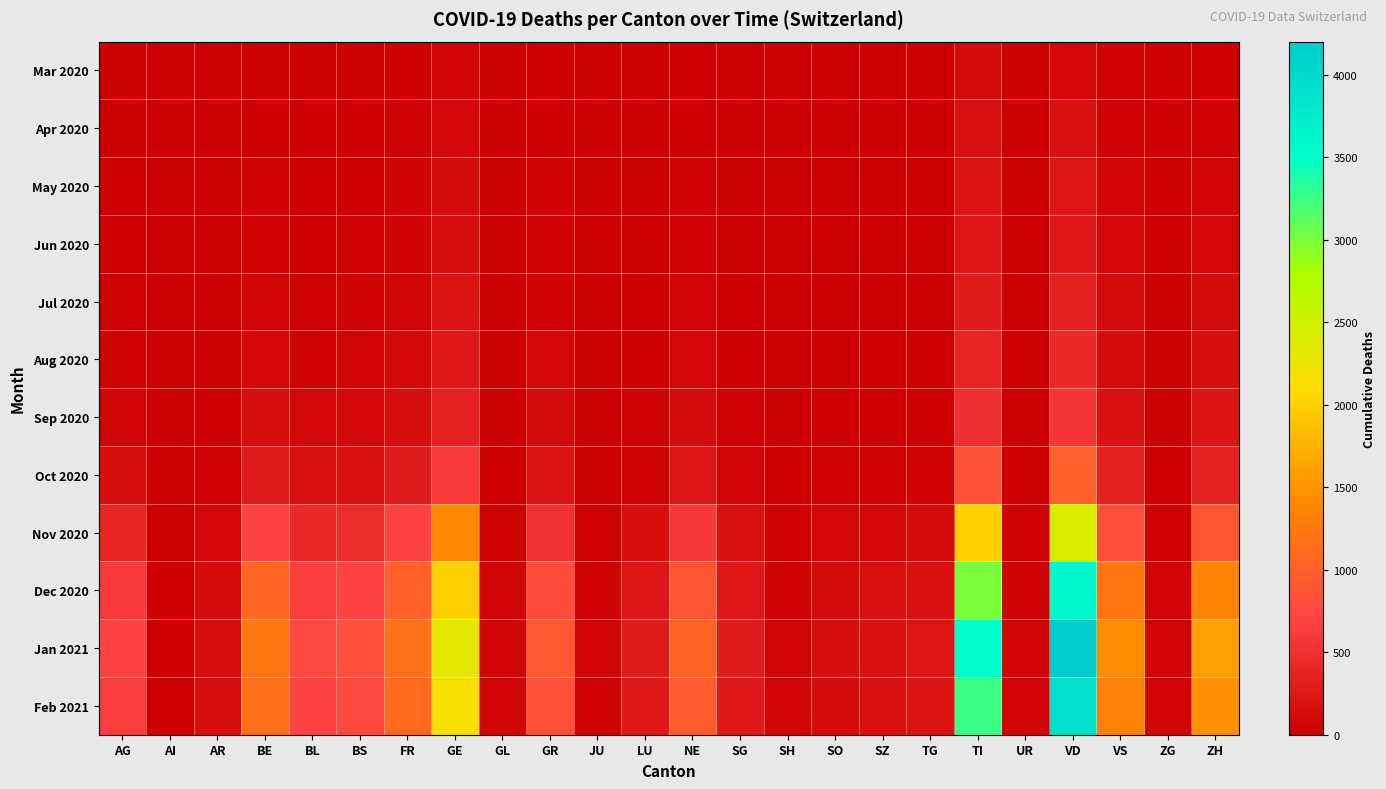

Which has a higher value, JU or SH?

SH